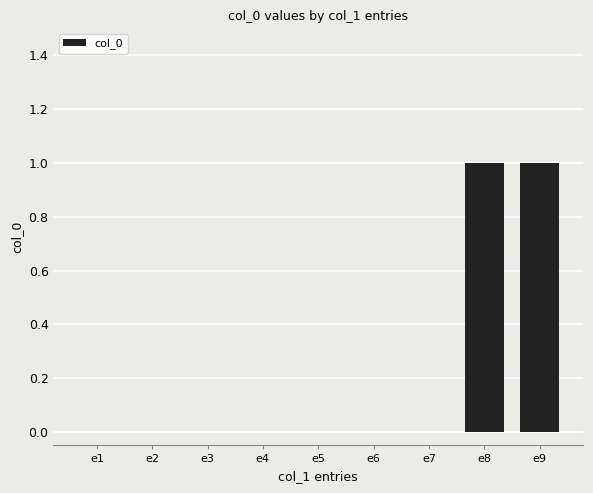

Reading right to left, what are all the values shown in this chart?

e9=1	e8=1	e7=0	e6=0	e5=0	e4=0	e3=0	e2=0	e1=0